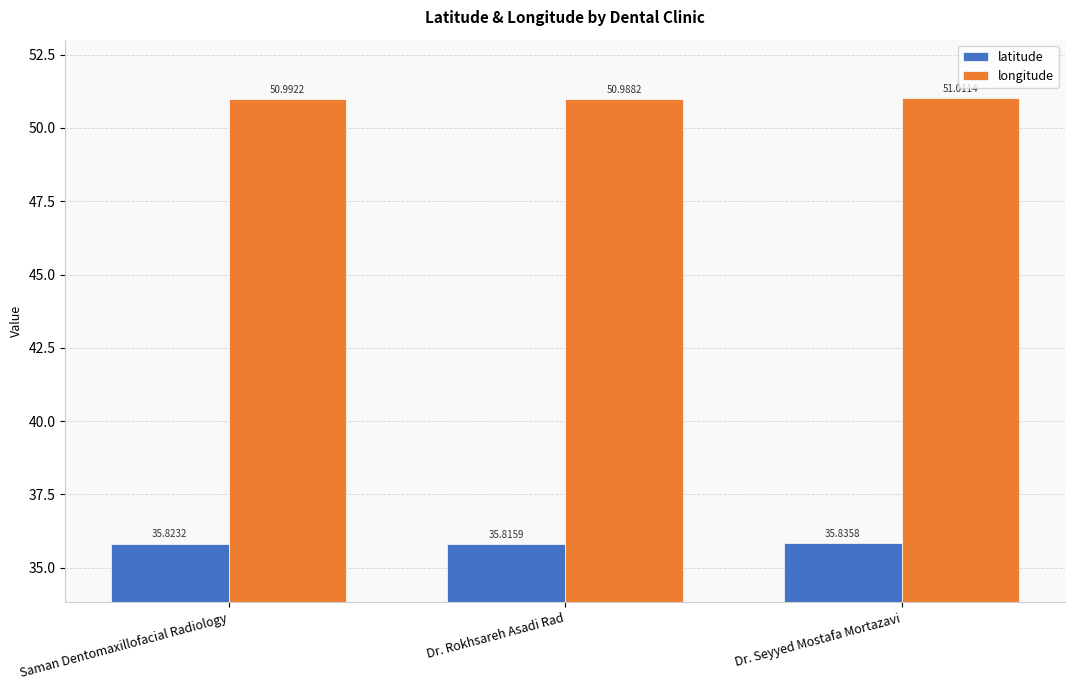

Is the value of longitude at Dr. Seyyed Mostafa Mortazavi greater than the value of latitude at Saman Dentomaxillofacial Radiology?

Yes